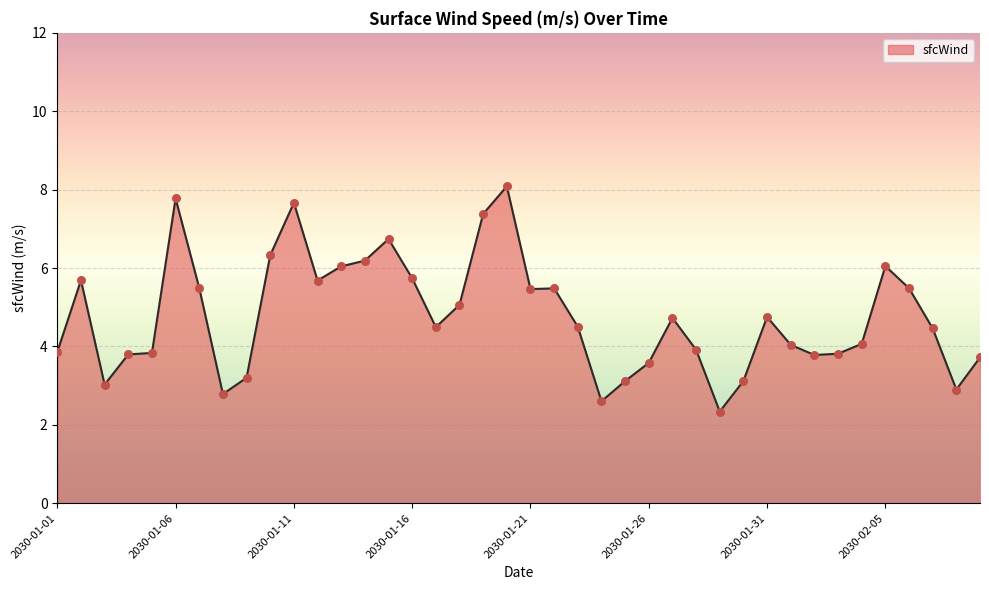

What is the difference between the maximum and minimum values?

5.7